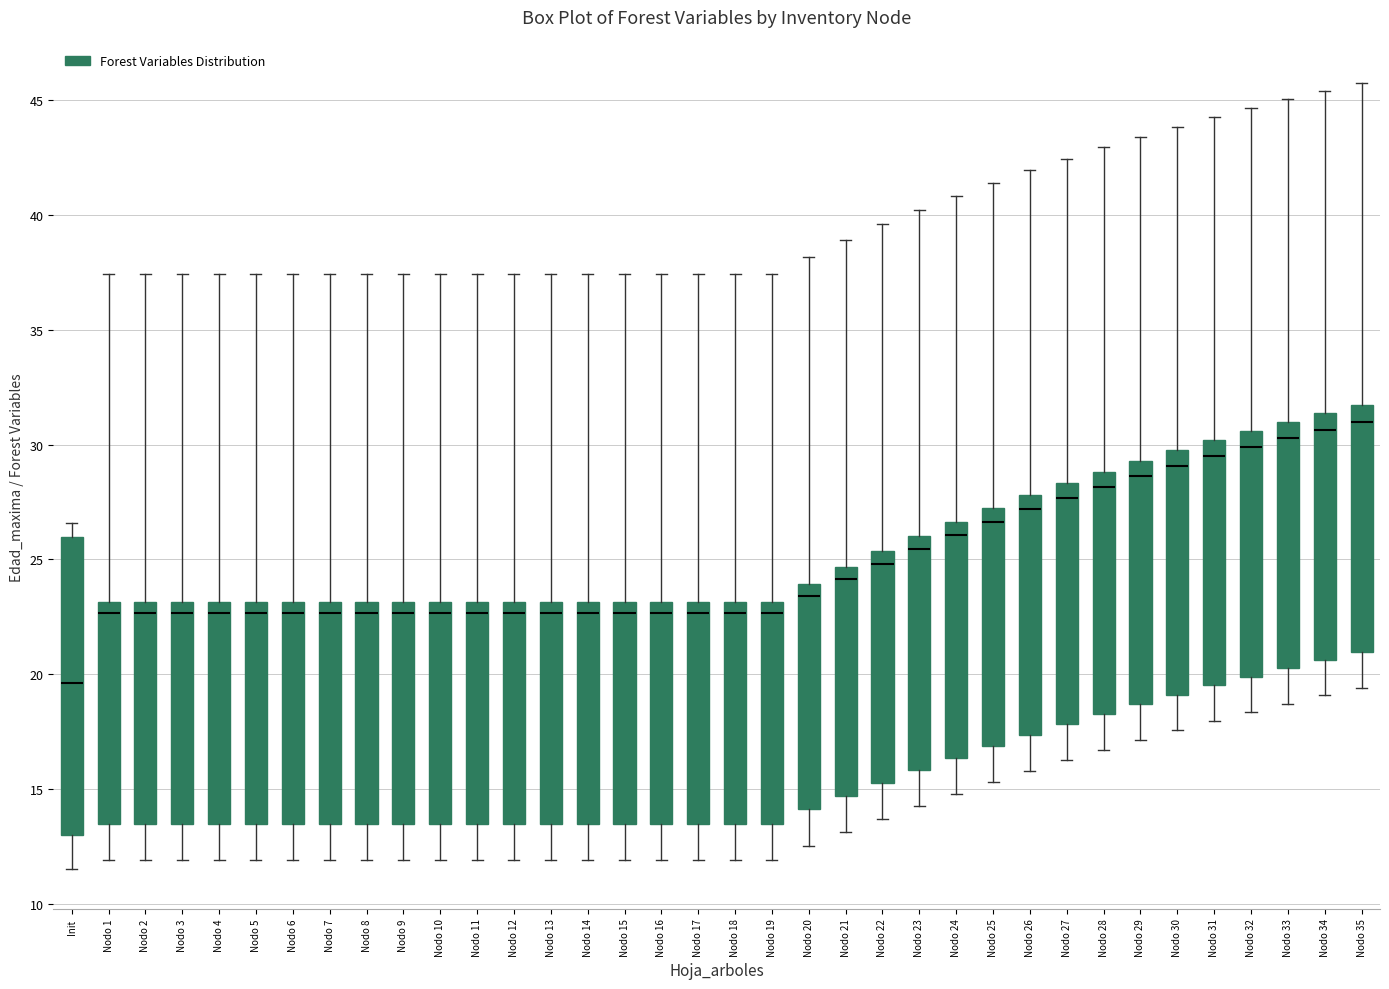

Comparing the boxes themselves (not the whiskers), which one is the tallest?

Init